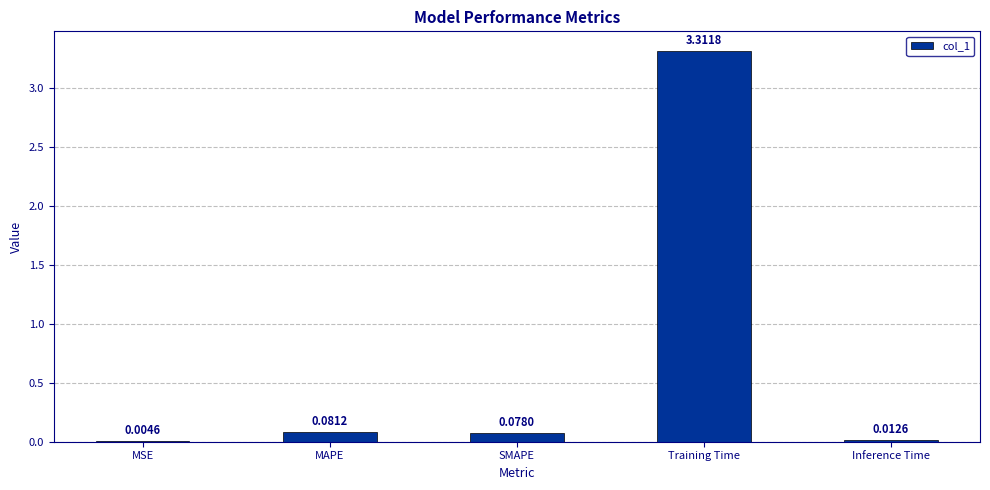

What is the sum of all values?

3.5